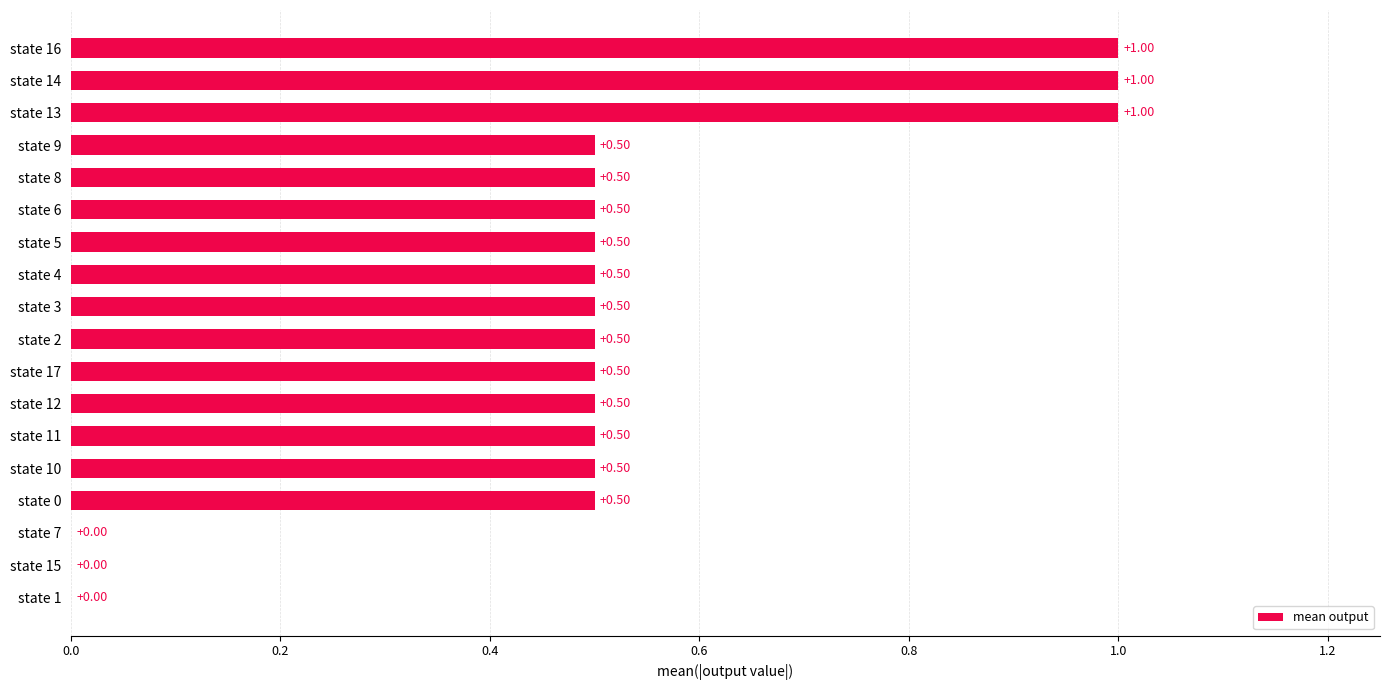

What is the sum of all values?

9.0